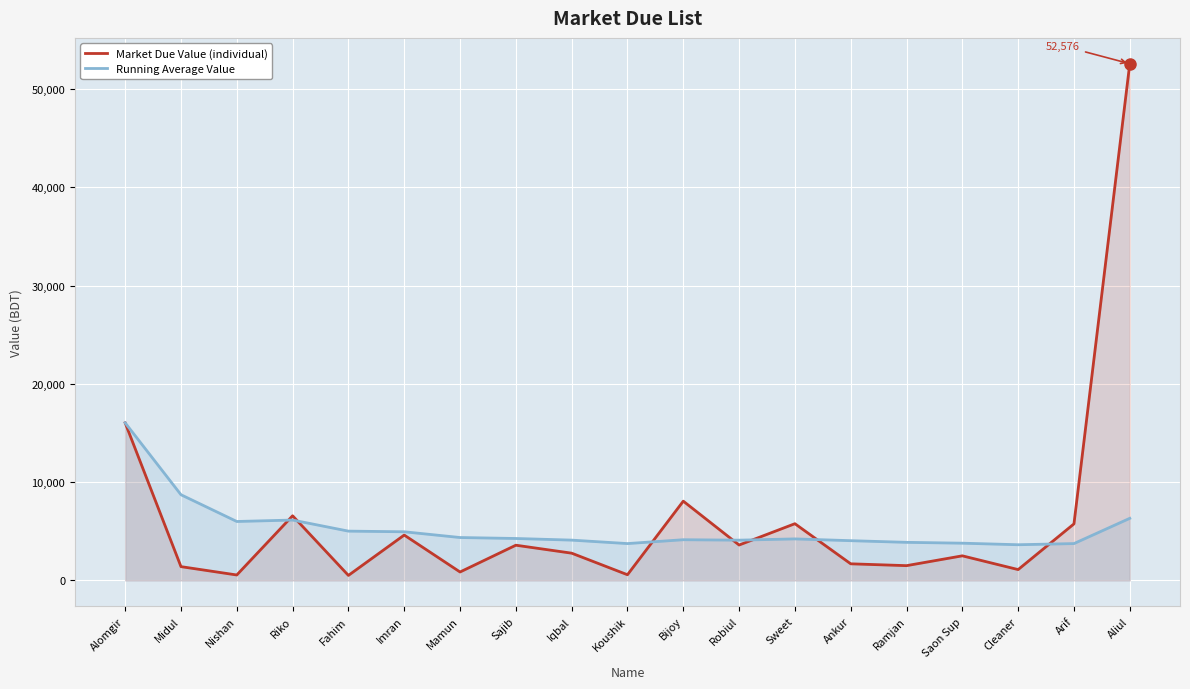

Which label corresponds to the largest value in the chart?

Aliul